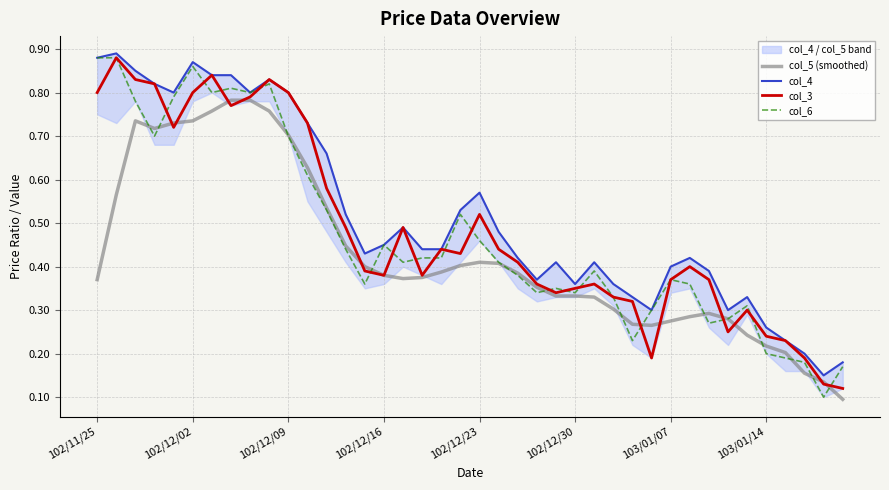

The col_5 (smoothed) series shows 0.5 at 102/12/16. True or false?

False